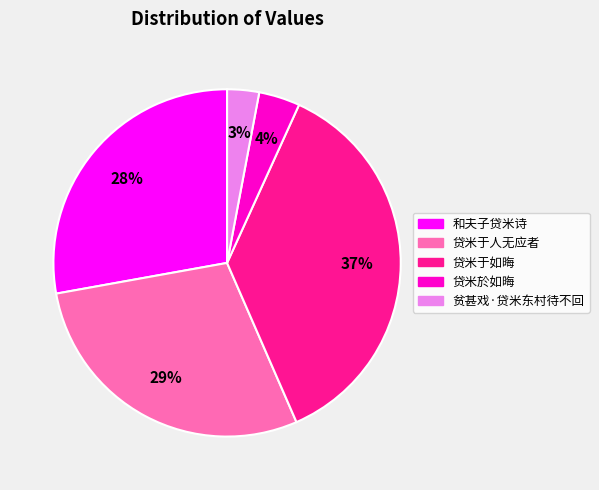

Rank the categories by value from lowest to highest.

贫甚戏·贷米东村待不回, 贷米於如晦, 和夫子贷米诗, 贷米于人无应者, 贷米于如晦